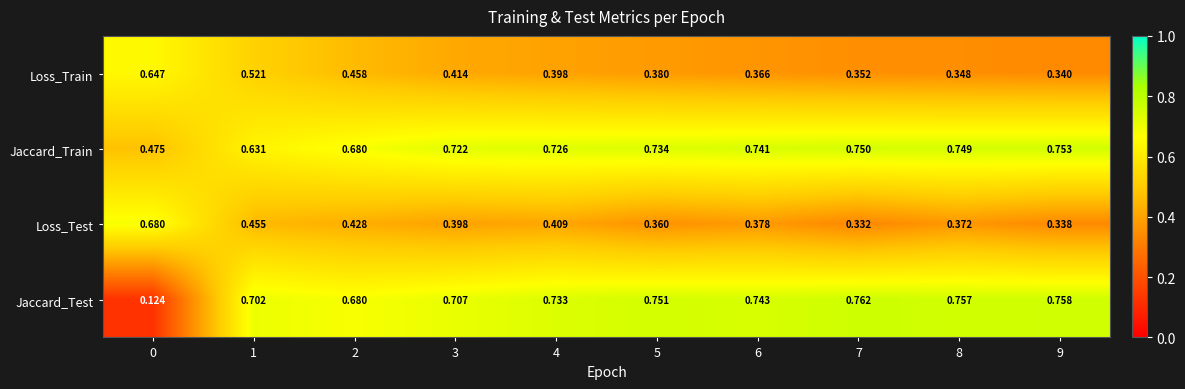

Is the value of Loss_Train at 6 greater than the value of Loss_Test at 6?

No